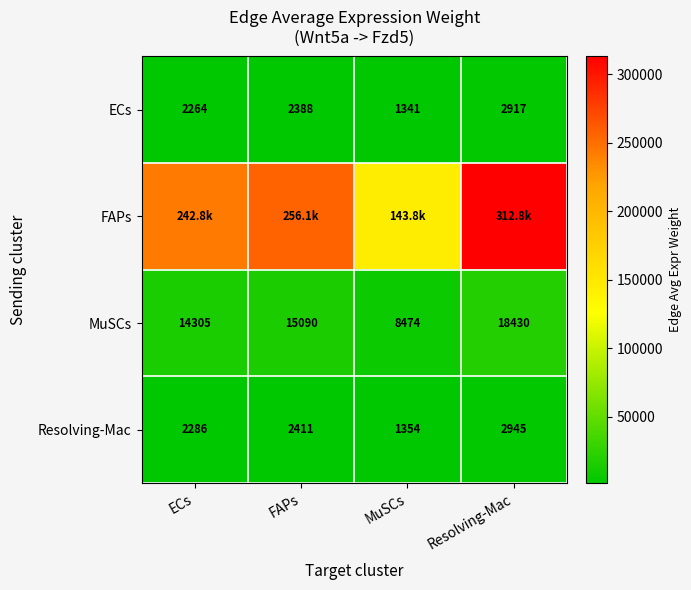

At which label does ECs reach its peak?

Resolving-Mac